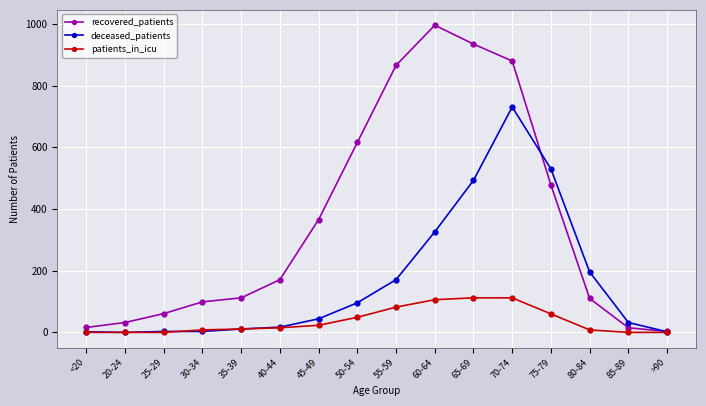

What is the label of the 8th point from the left?

50-54